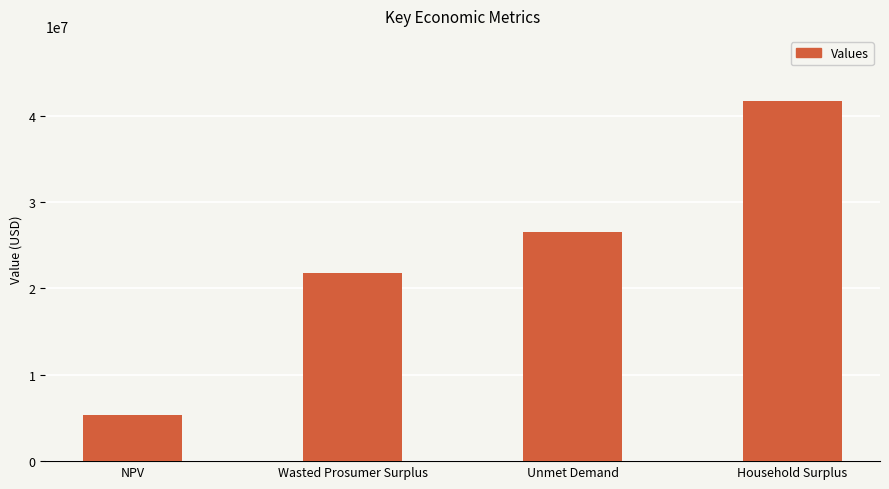

How many data points are less than 26489213?

2